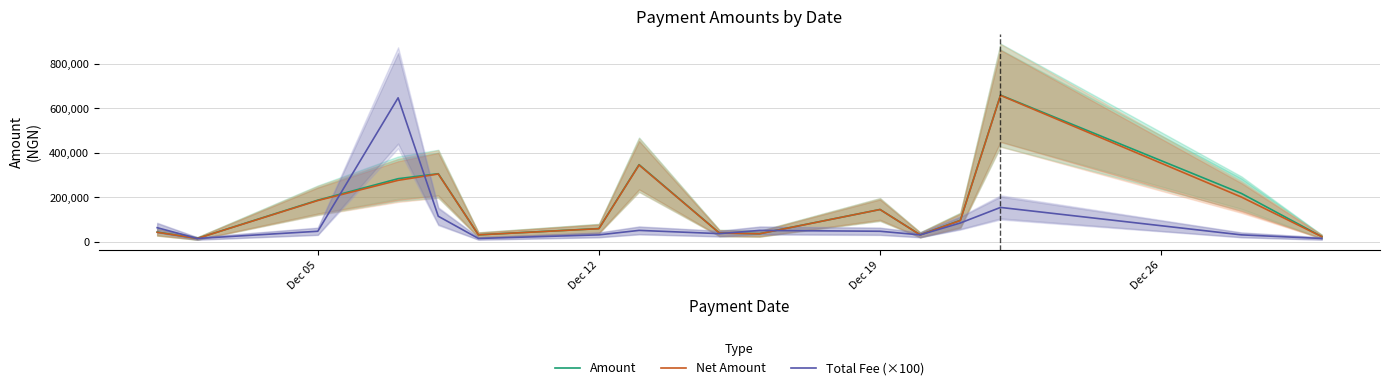

What is the maximum value for Total Fee (×100)?

646985.0